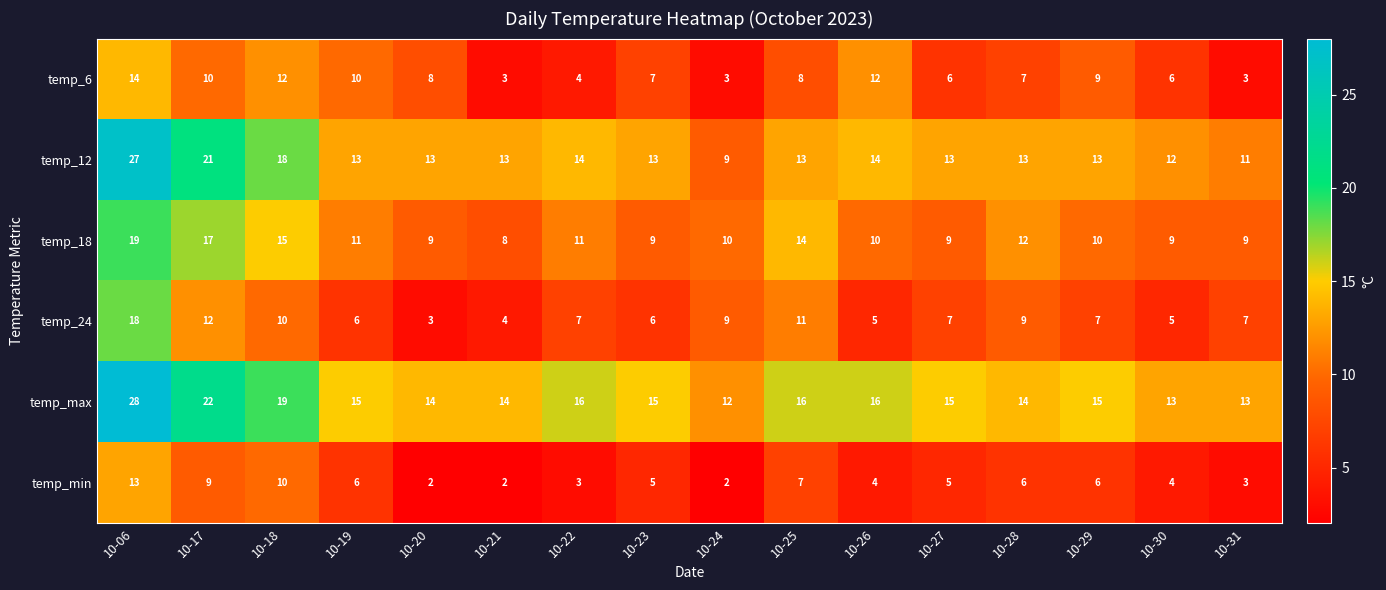

Which series has the largest range (max minus min)?

temp_12